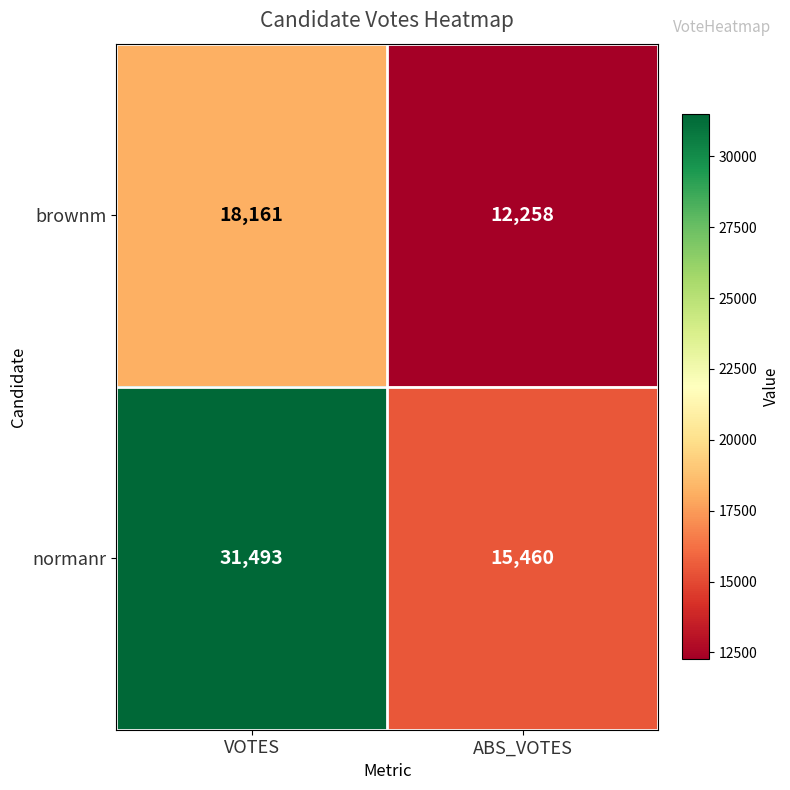

True or false: normanr has a value of 31493 at VOTES.

True